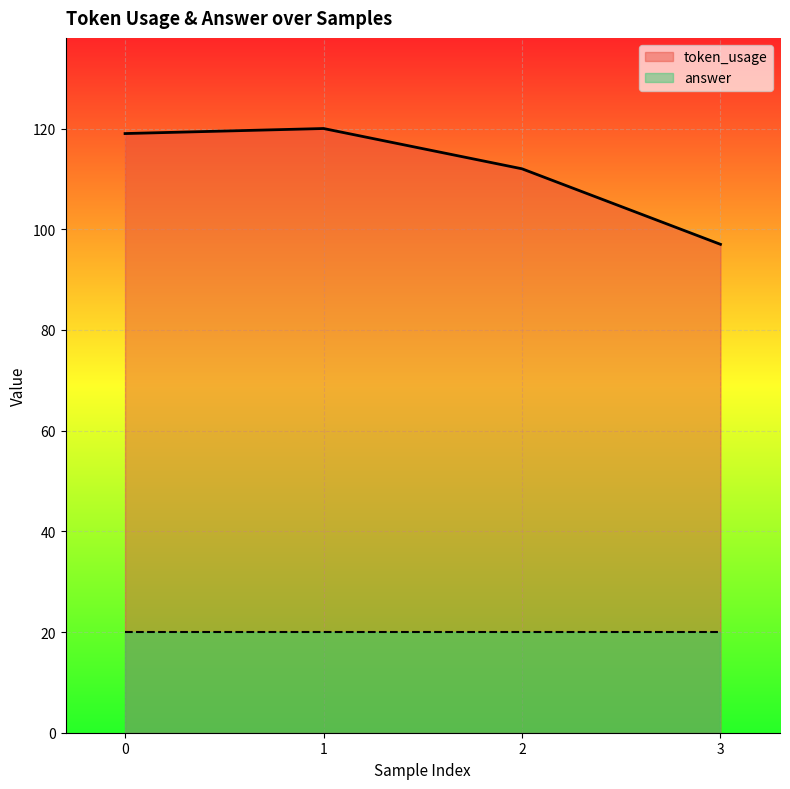

How many values are below 119?

2